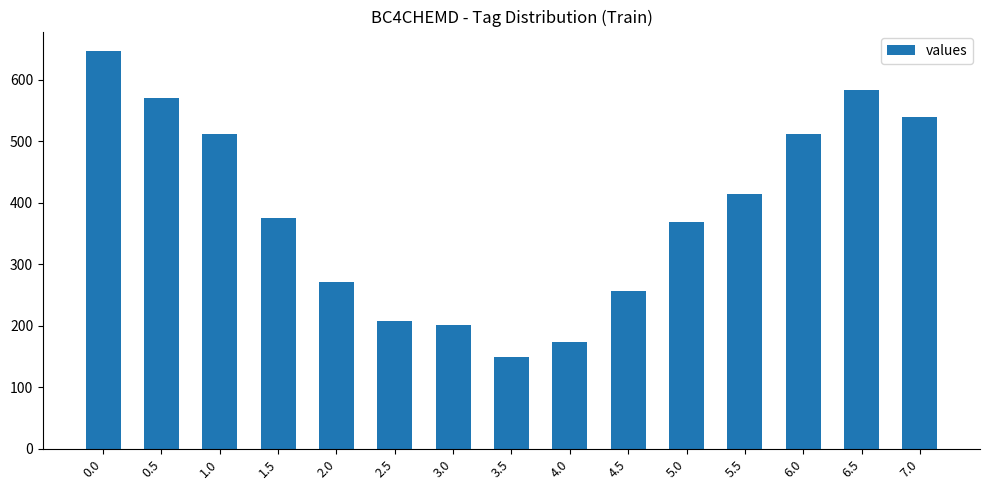

What is the difference between the maximum and minimum values?

496